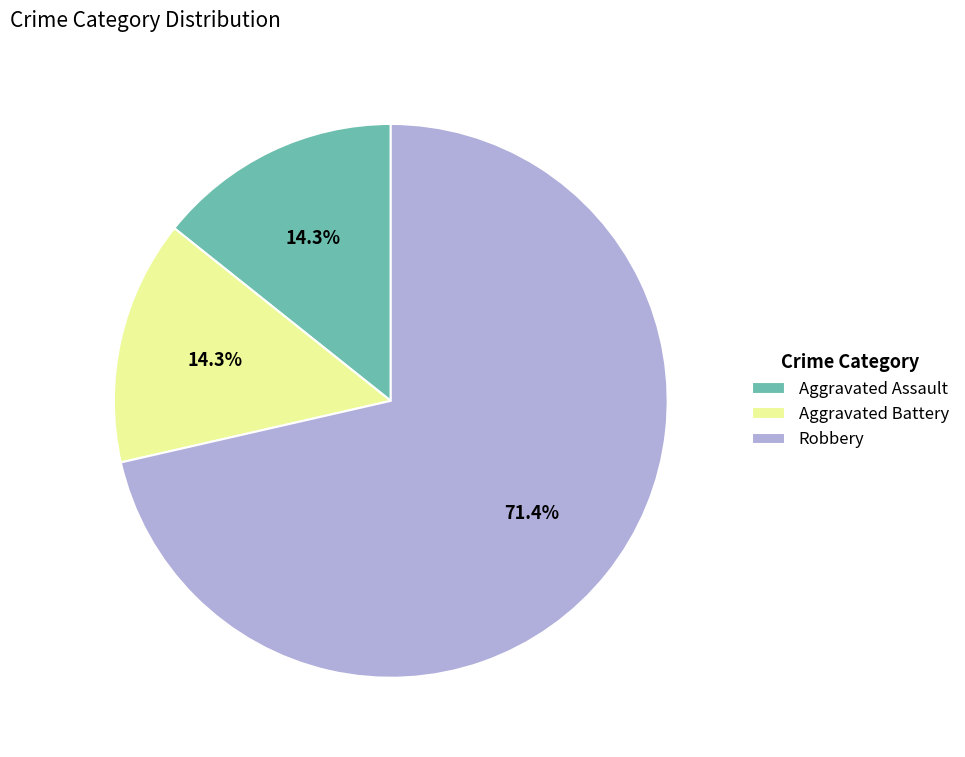

Approximately how many times larger is the value at Aggravated Battery compared to Aggravated Assault?

1.0